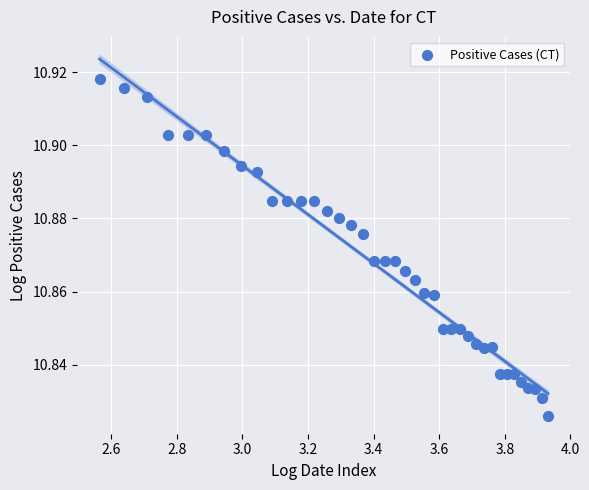

What is the range of X values (max minus min)?

1.4